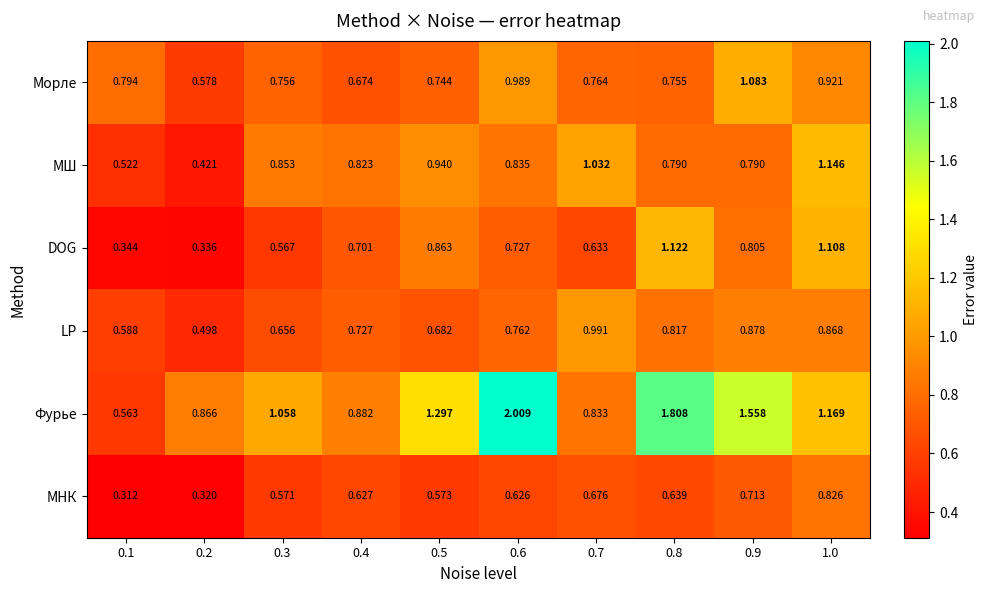

Which series has the largest range (max minus min)?

Фурье